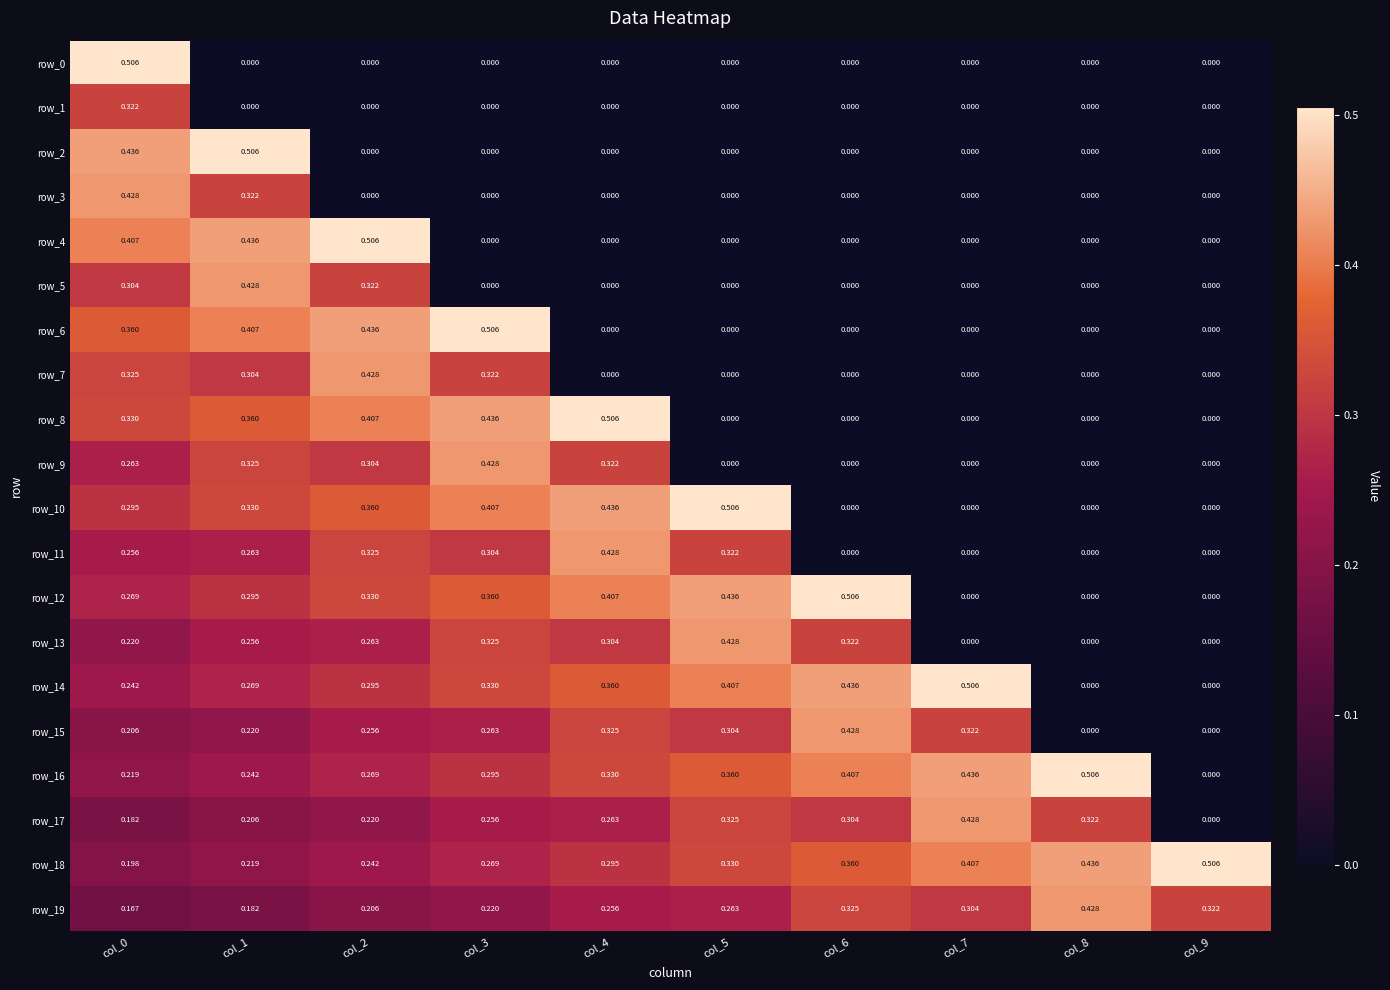

Is the value of row_9 at col_3 greater than the value of row_6 at col_2?

No